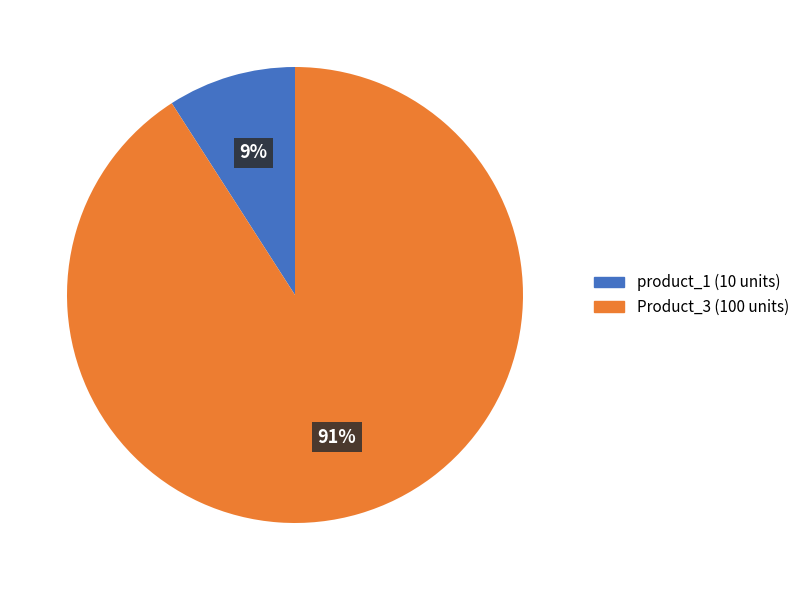

Count the number of slices in the pie.

2